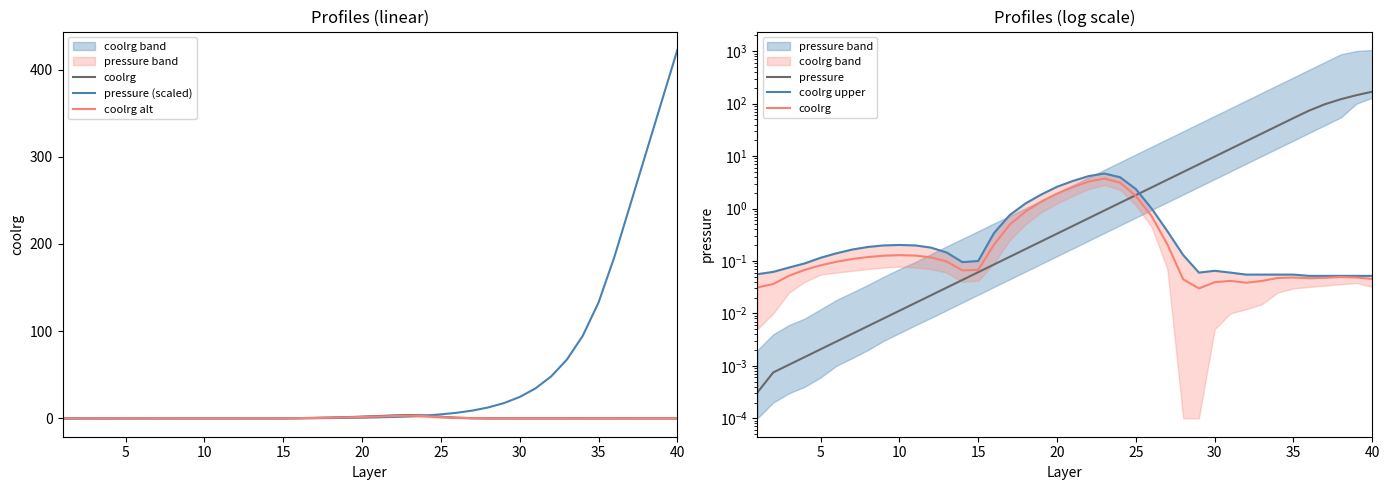

At how many categories does at least one series exceed 385?

1